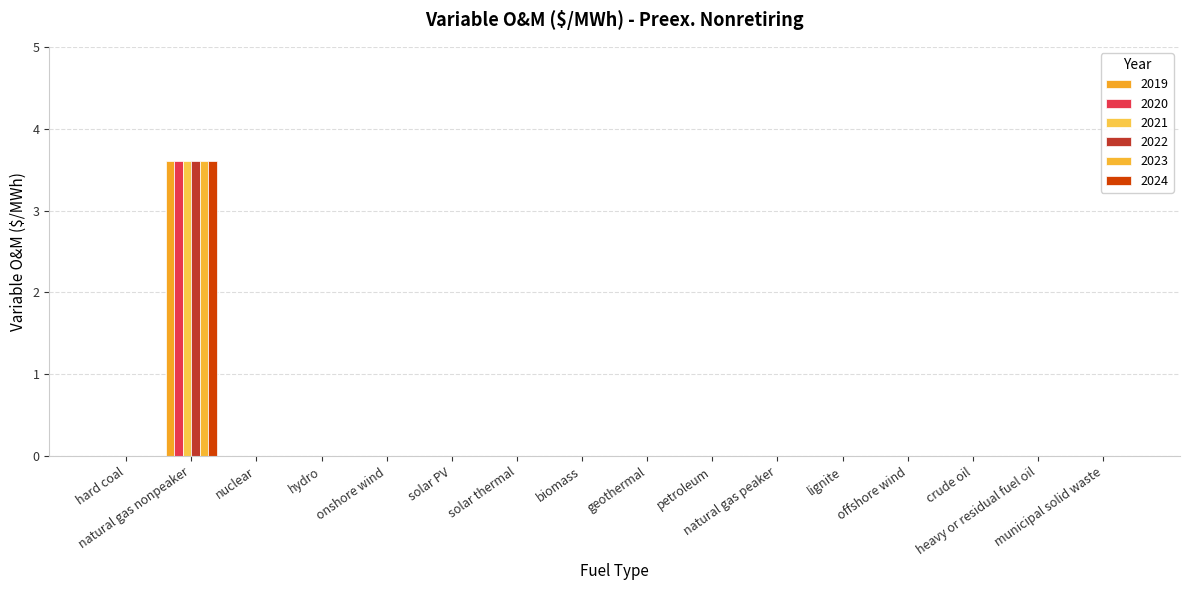

How many groups of bars are there?

16